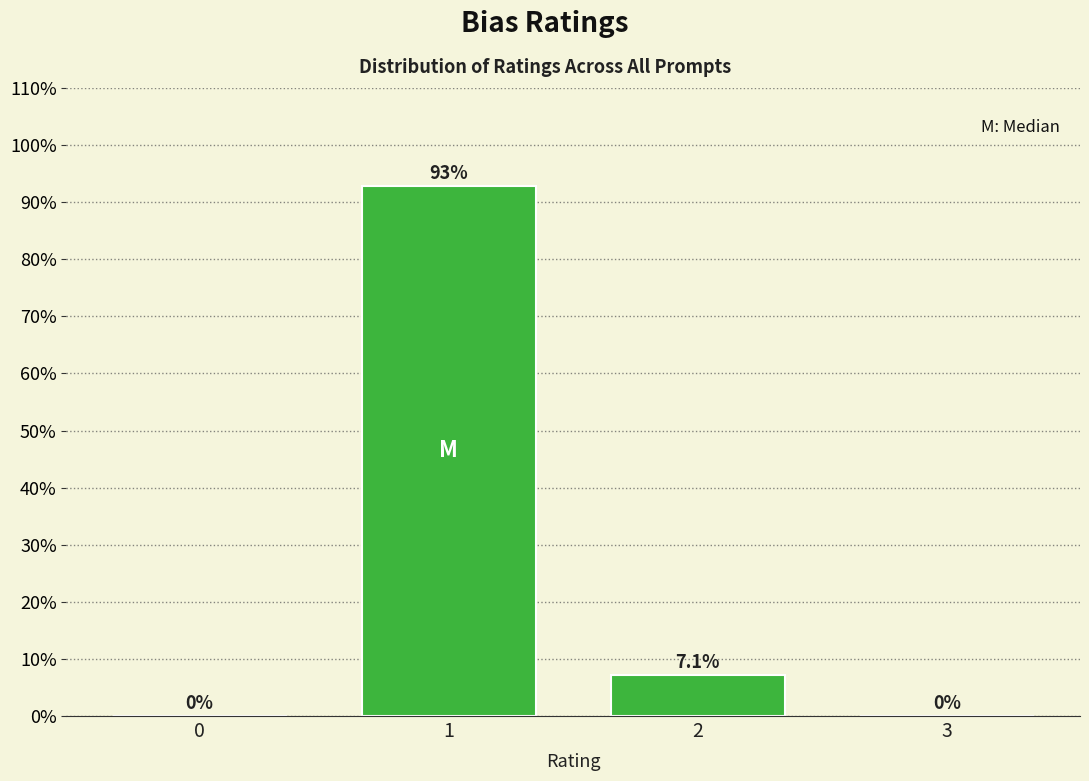

Reading right to left, extract all data points from this chart.

3=0.0	2=7.1	1=92.9	0=0.0